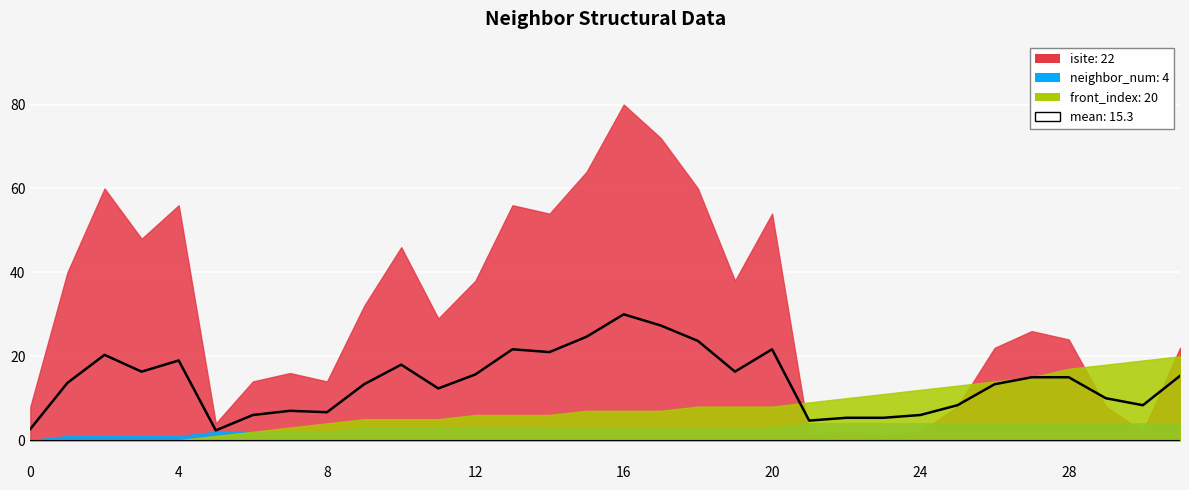

Count the number of categories in the chart.

32